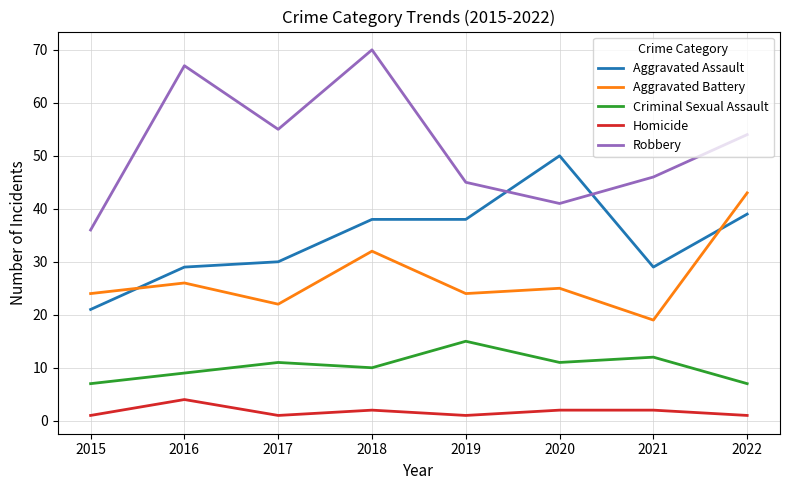

The value of Aggravated Battery at 2022 is 29. True or false?

False